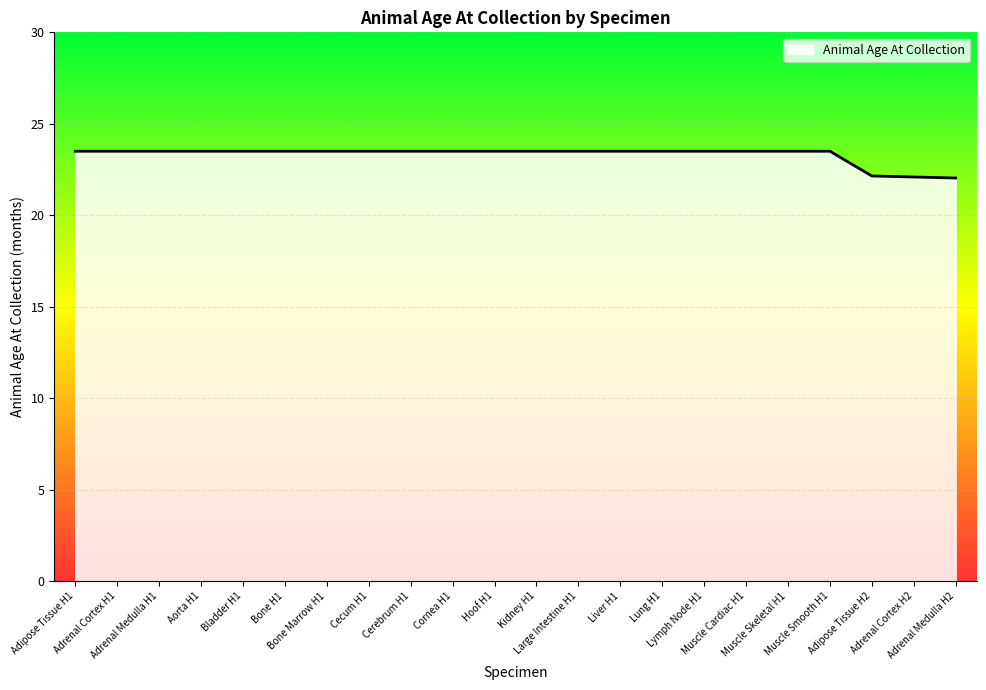

At which label does the data first exceed 23?

Adipose Tissue H1